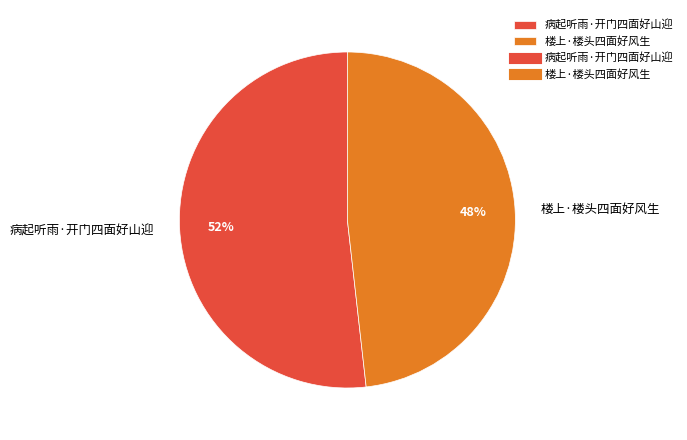

How many segments does this pie chart have?

2